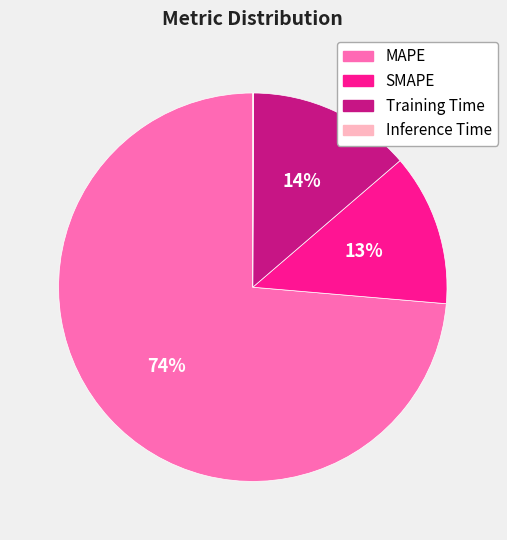

What percentage is the Training Time slice, to the nearest percent?

14%